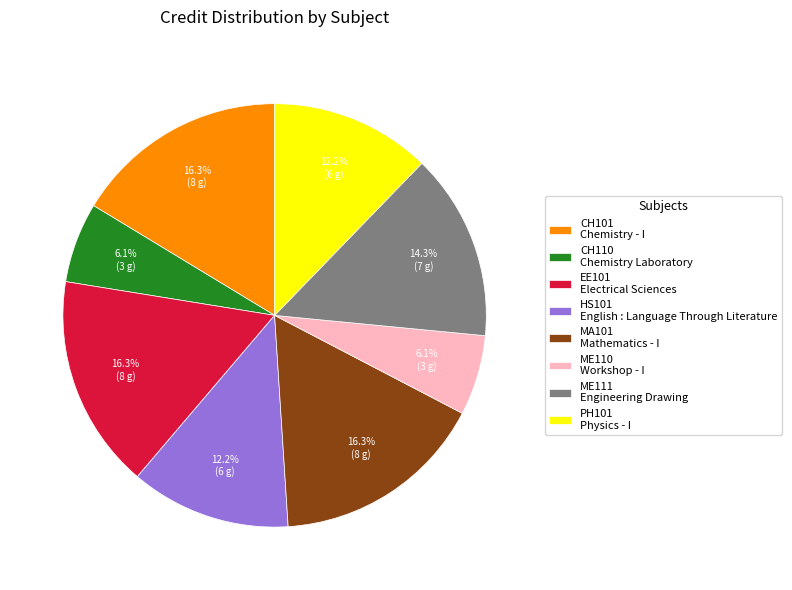

Approximately how many times larger is the value at CH101 Chemistry - I compared to HS101 English : Language Through Literature?

1.3